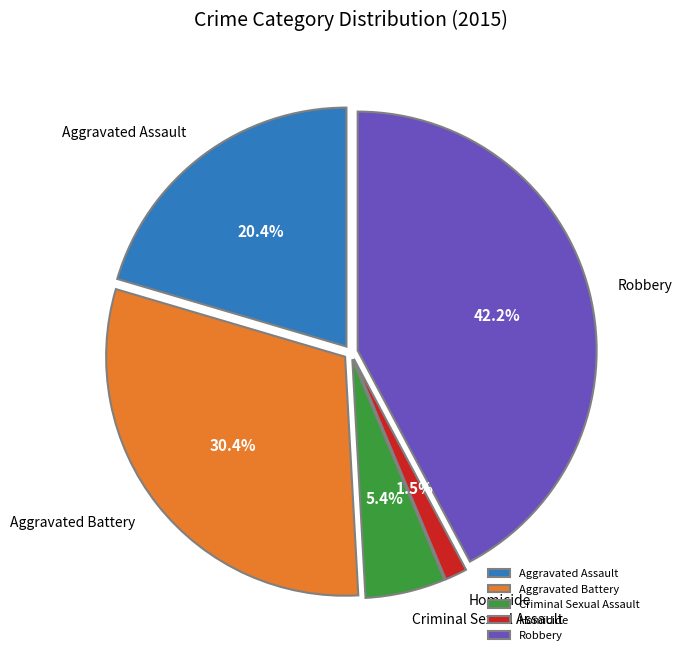

How many segments does this pie chart have?

5